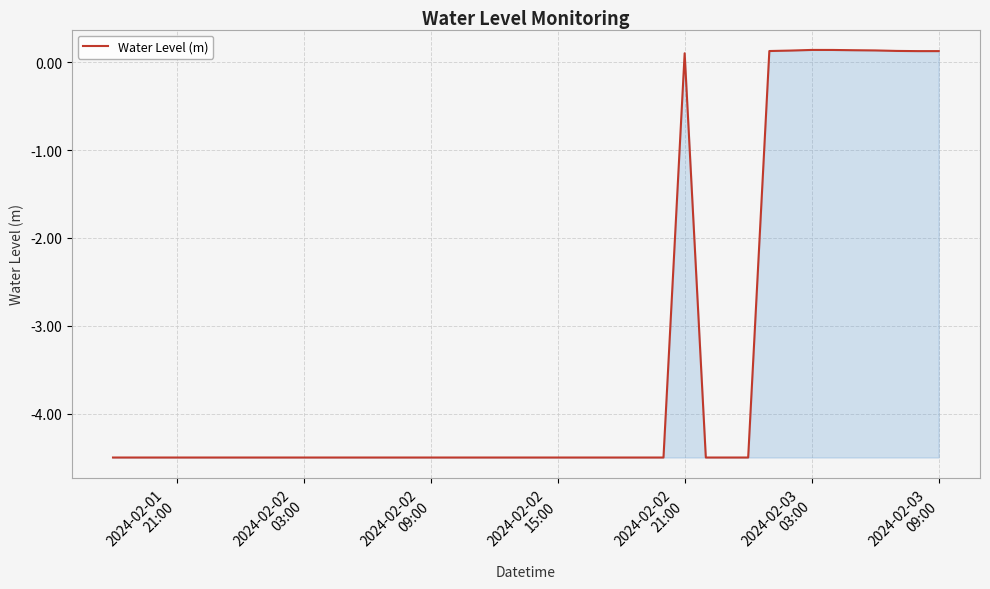

What is the difference between the maximum and minimum values?

4.6